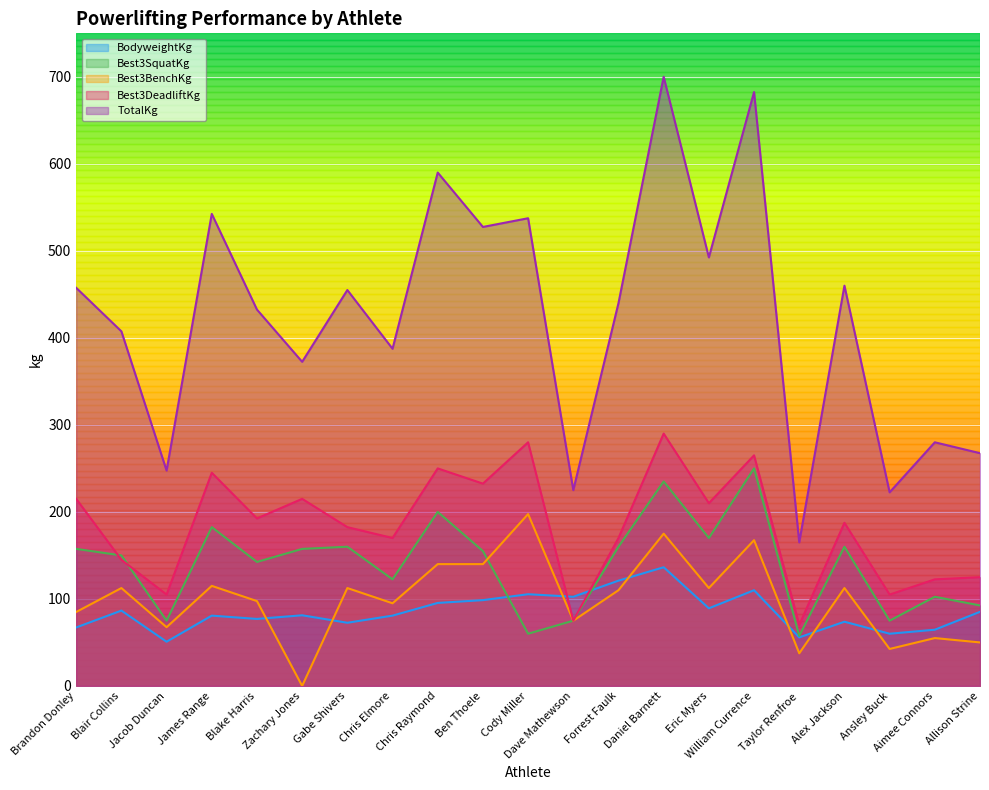

What is the label of the 21st point from the left?

Allison Strine